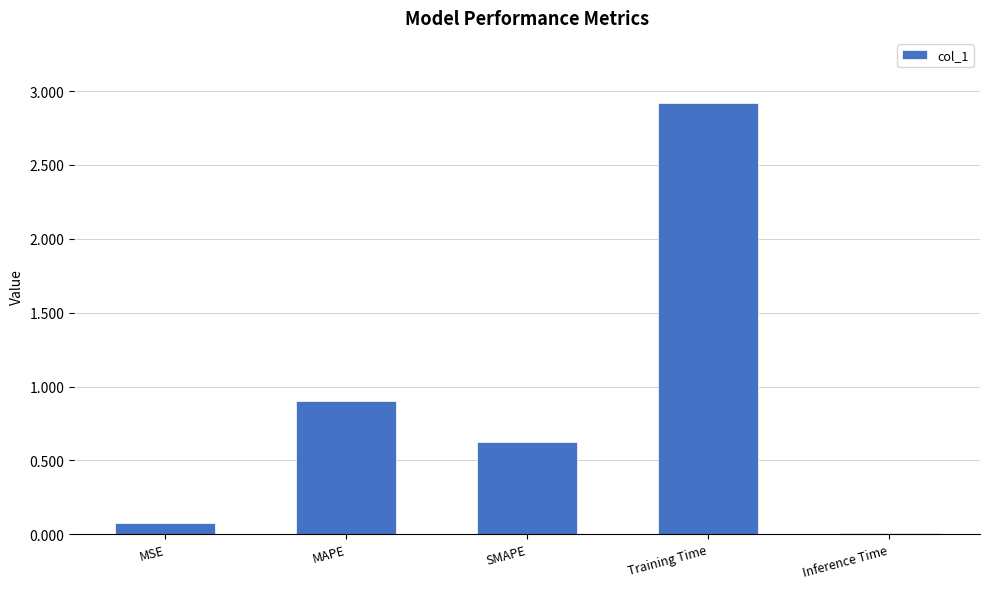

What is the label of the 3rd bar from the right?

SMAPE